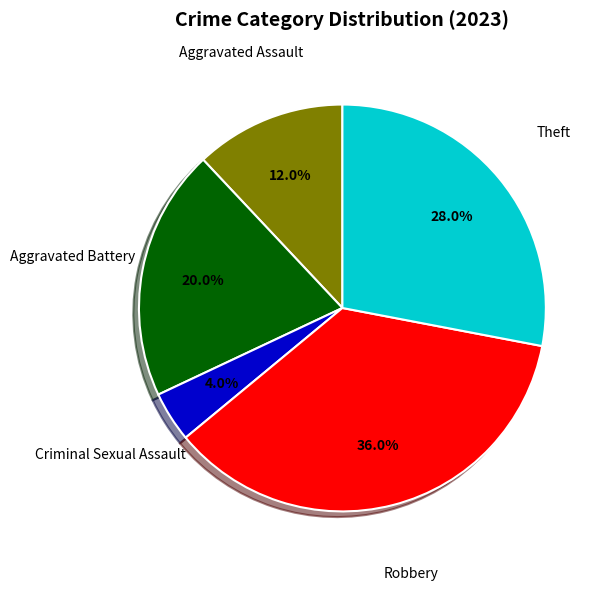

Is there any slice that represents more than half of the pie?

No